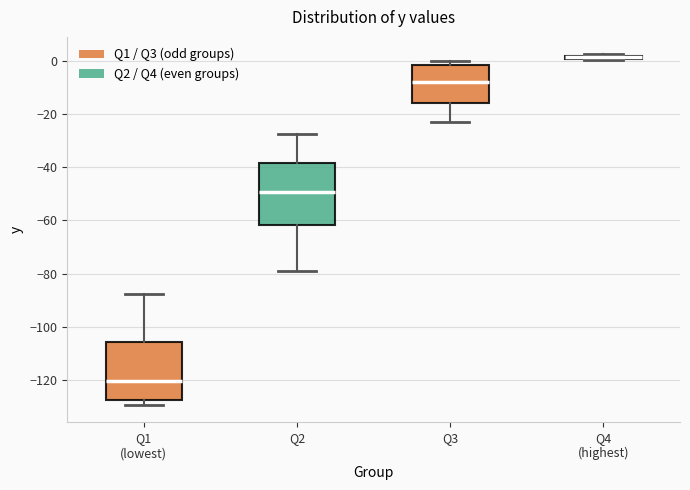

Where is the upper edge of the box for Q4 (highest) on the y-axis? The values are not printed on the chart, so give them approximately, as read against the axis.

2